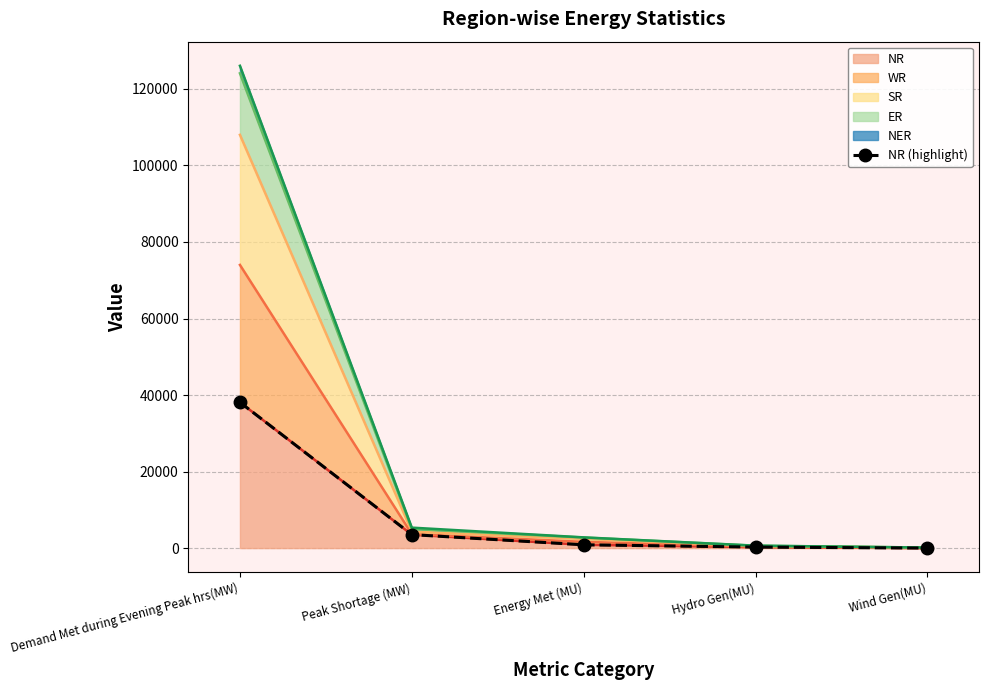

True or false: NR has a value of 26078 at Demand Met during Evening Peak hrs(MW).

False